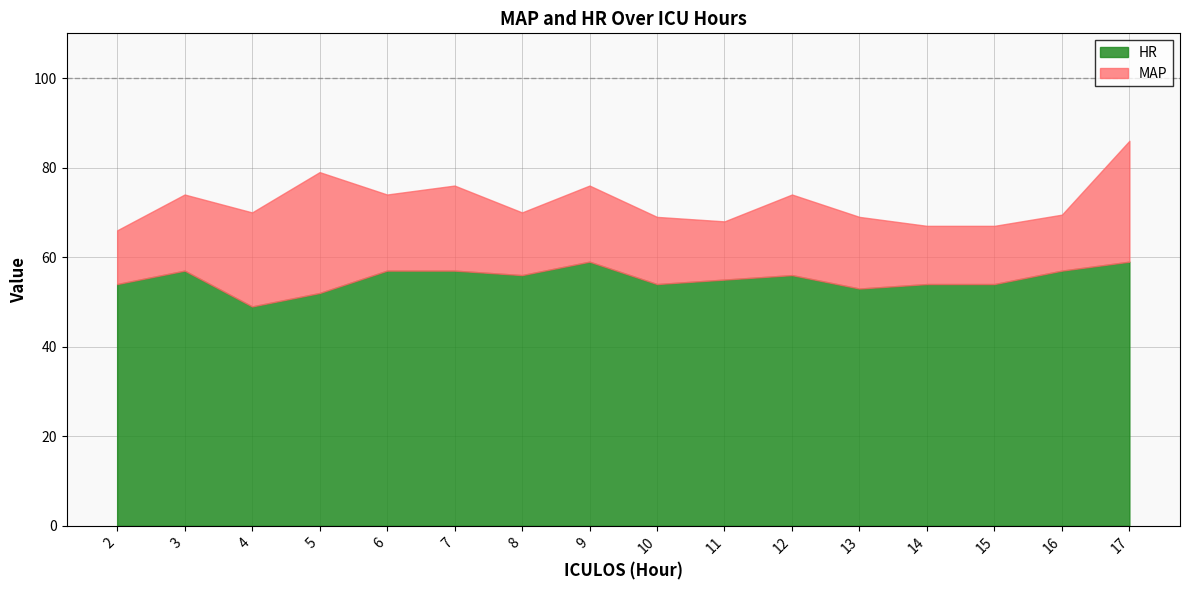

True or false: HR and MAP cross at least once.

False